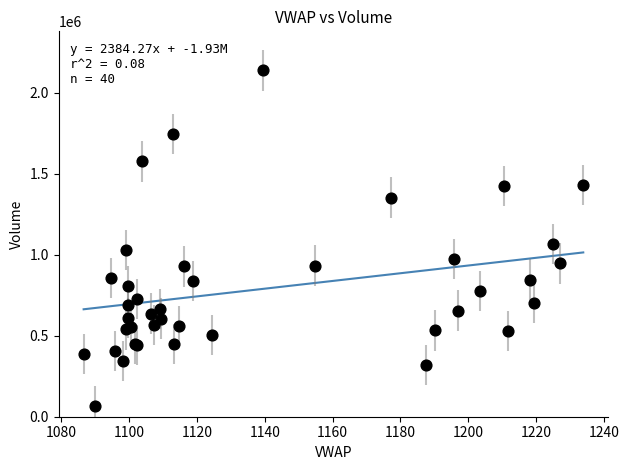

What Y value in the scatter plot is closest to 1101743?

1065756